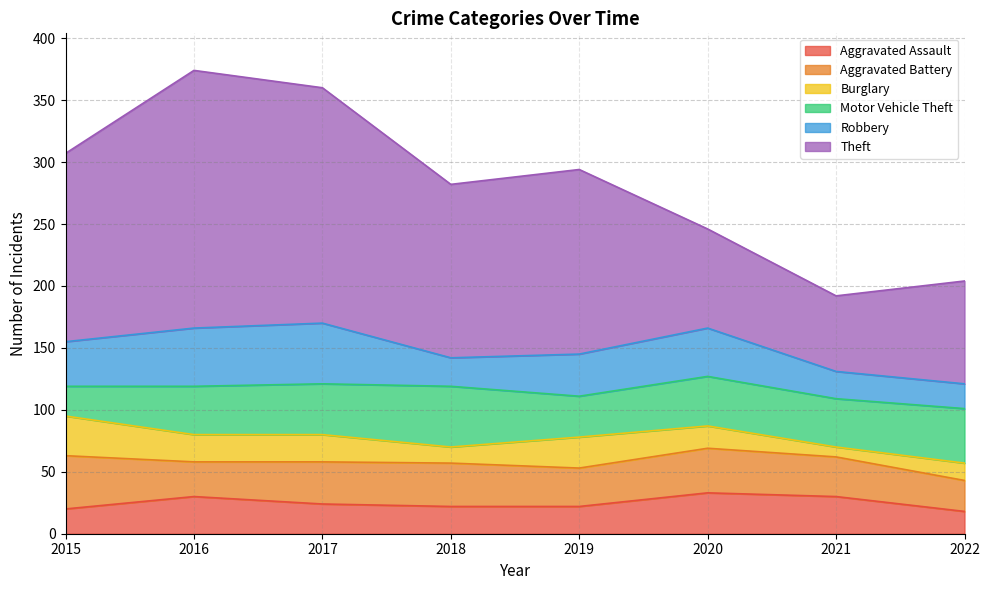

What are all the series names shown in the legend?

Aggravated Assault, Aggravated Battery, Burglary, Motor Vehicle Theft, Robbery, Theft